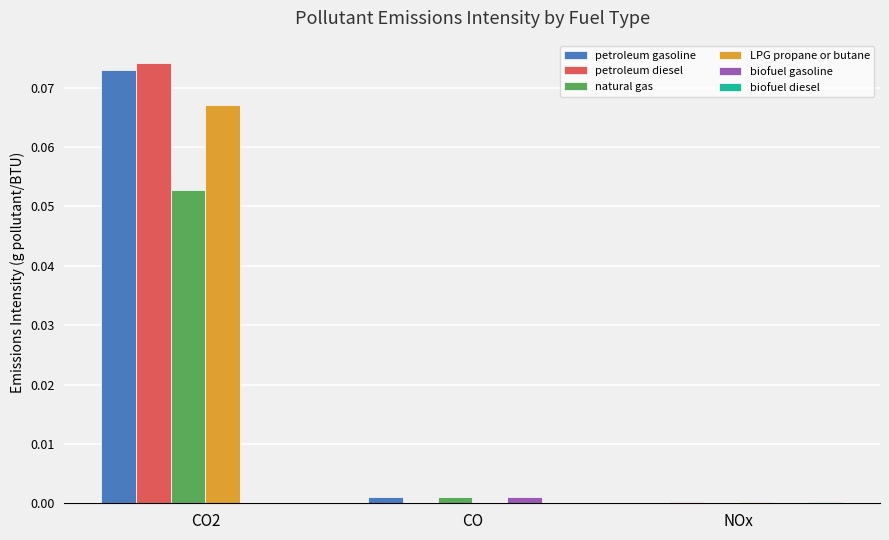

Which series changed the most between CO2 and CO?

petroleum diesel